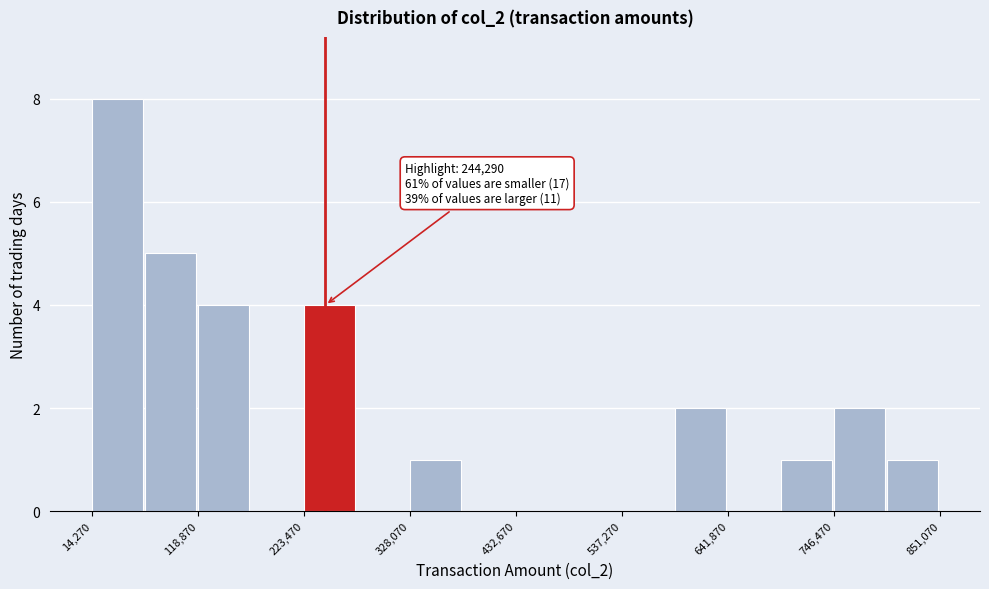

Around what value on the x-axis is the tallest bar? Give the approximate position of its centre, as read against the axis.

40000